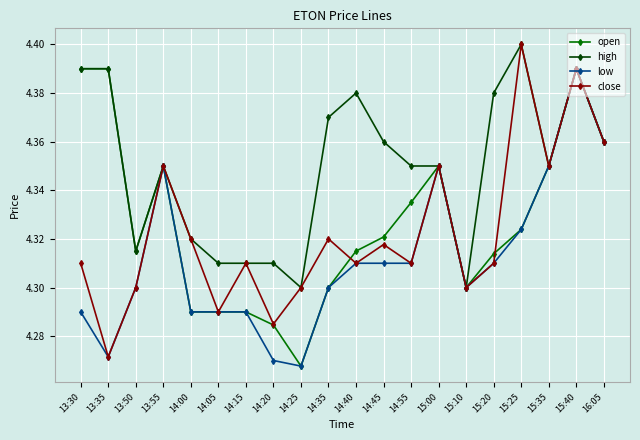

How many lines are shown in the chart?

4